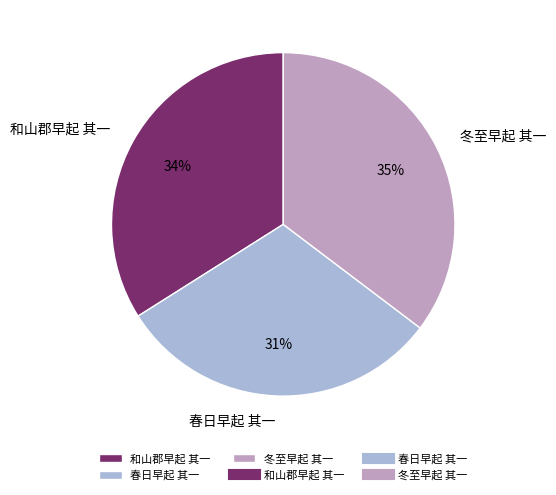

The 和山郡早起 其一 slice represents 46% of the pie. True or false?

False